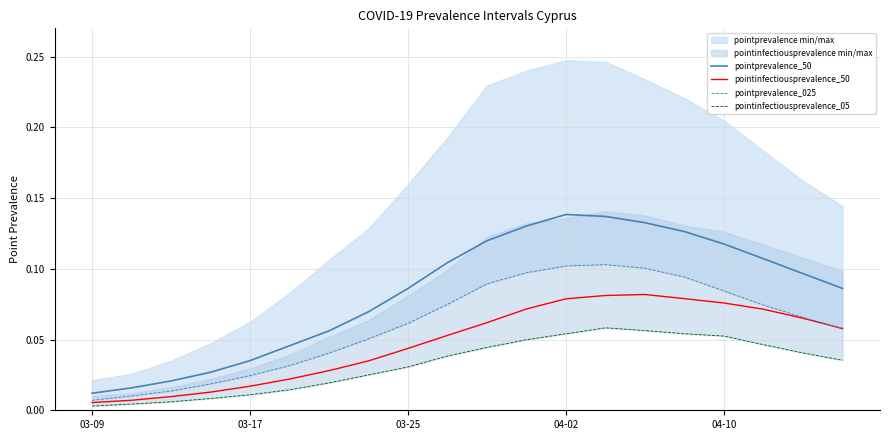

Is it true that pointinfectiousprevalence_50 equals 0.0 at 13?

False